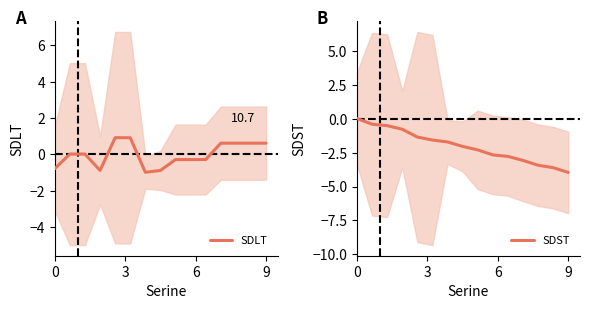

What is the minimum value for SDLT?

-1.0